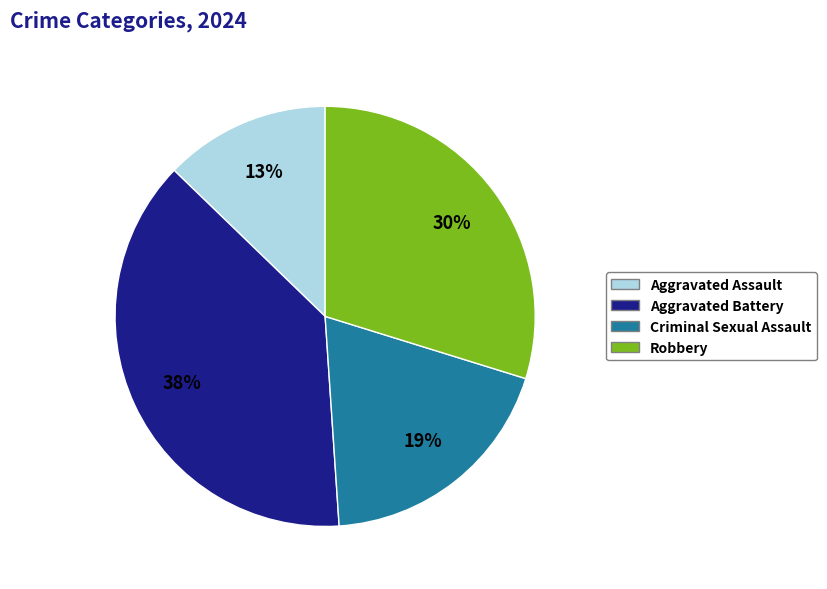

The Robbery slice represents 22% of the pie. True or false?

False